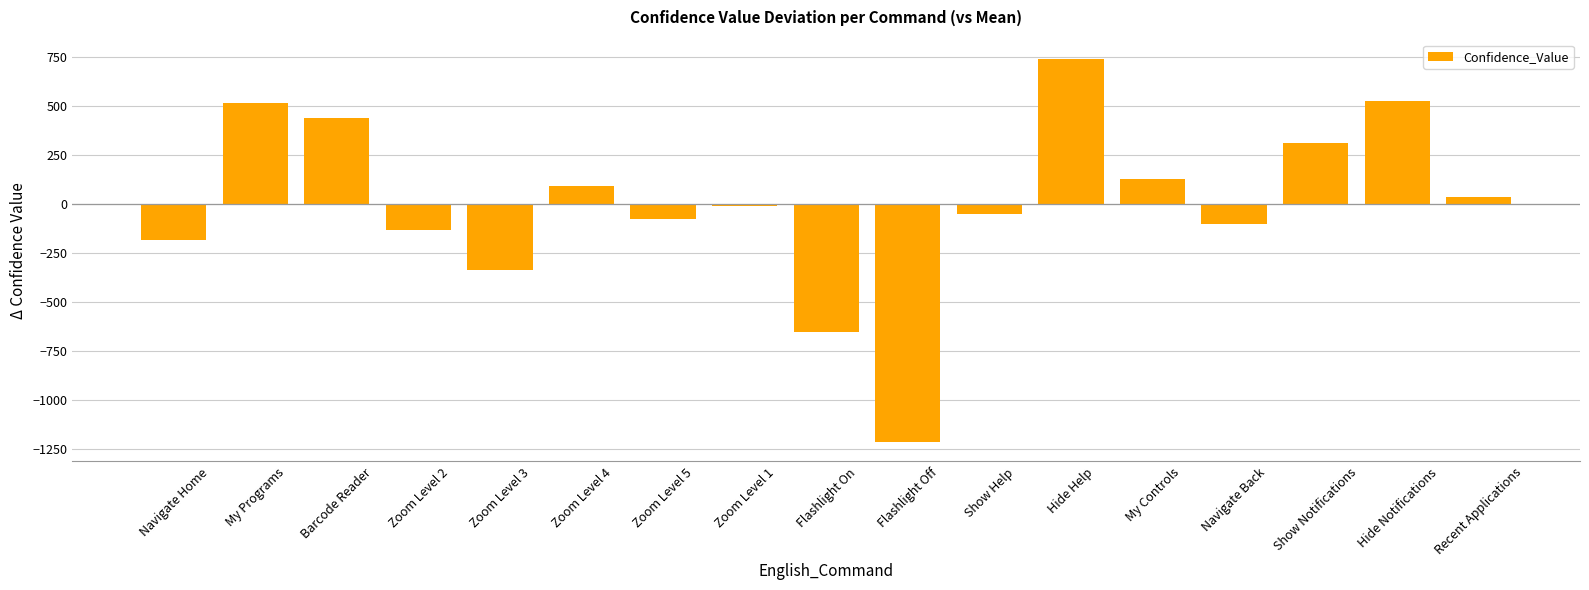

What is the minimum value shown in the chart?

-1217.0